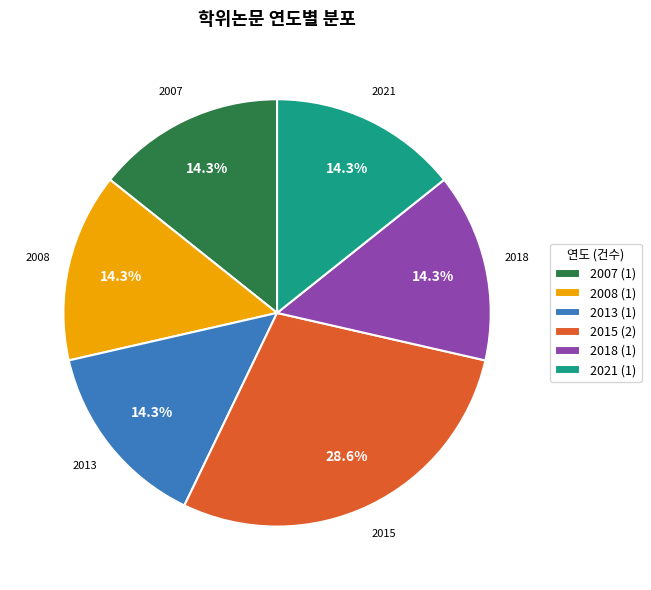

What percentage do 2021 (1) and 2018 (1) together represent?

28.6%